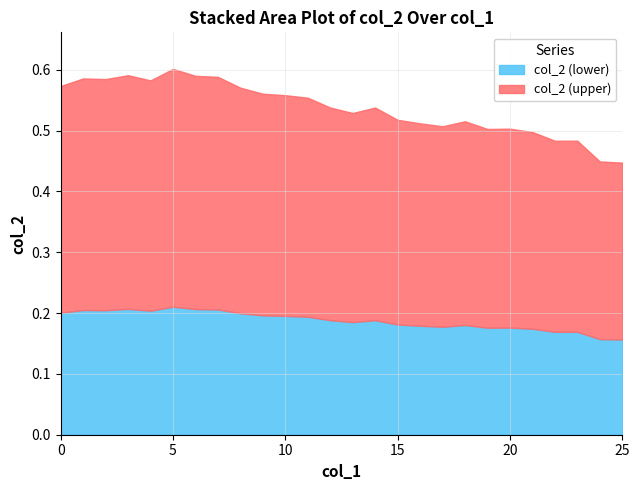

Count the number of categories in the chart.

26